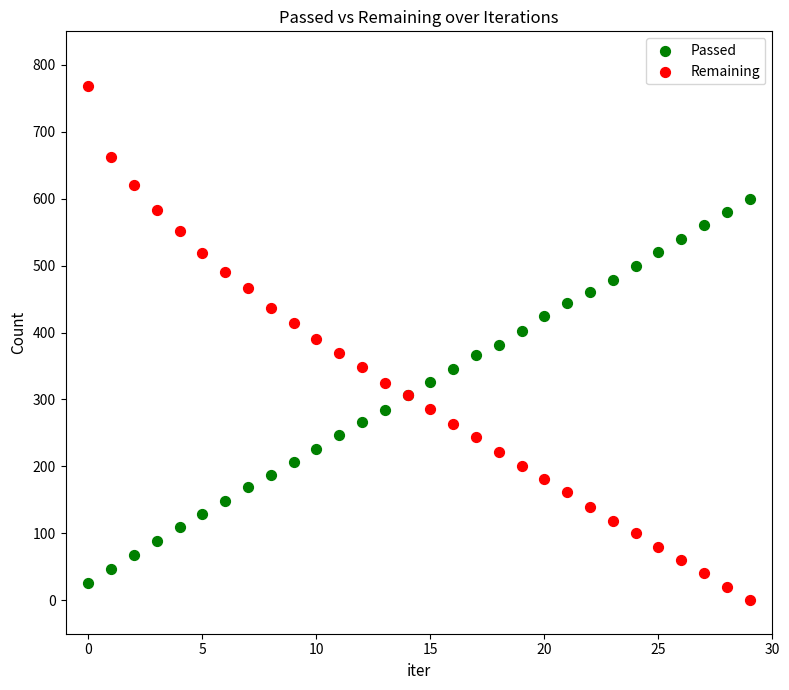

Which series has the widest spread of Y values?

Remaining